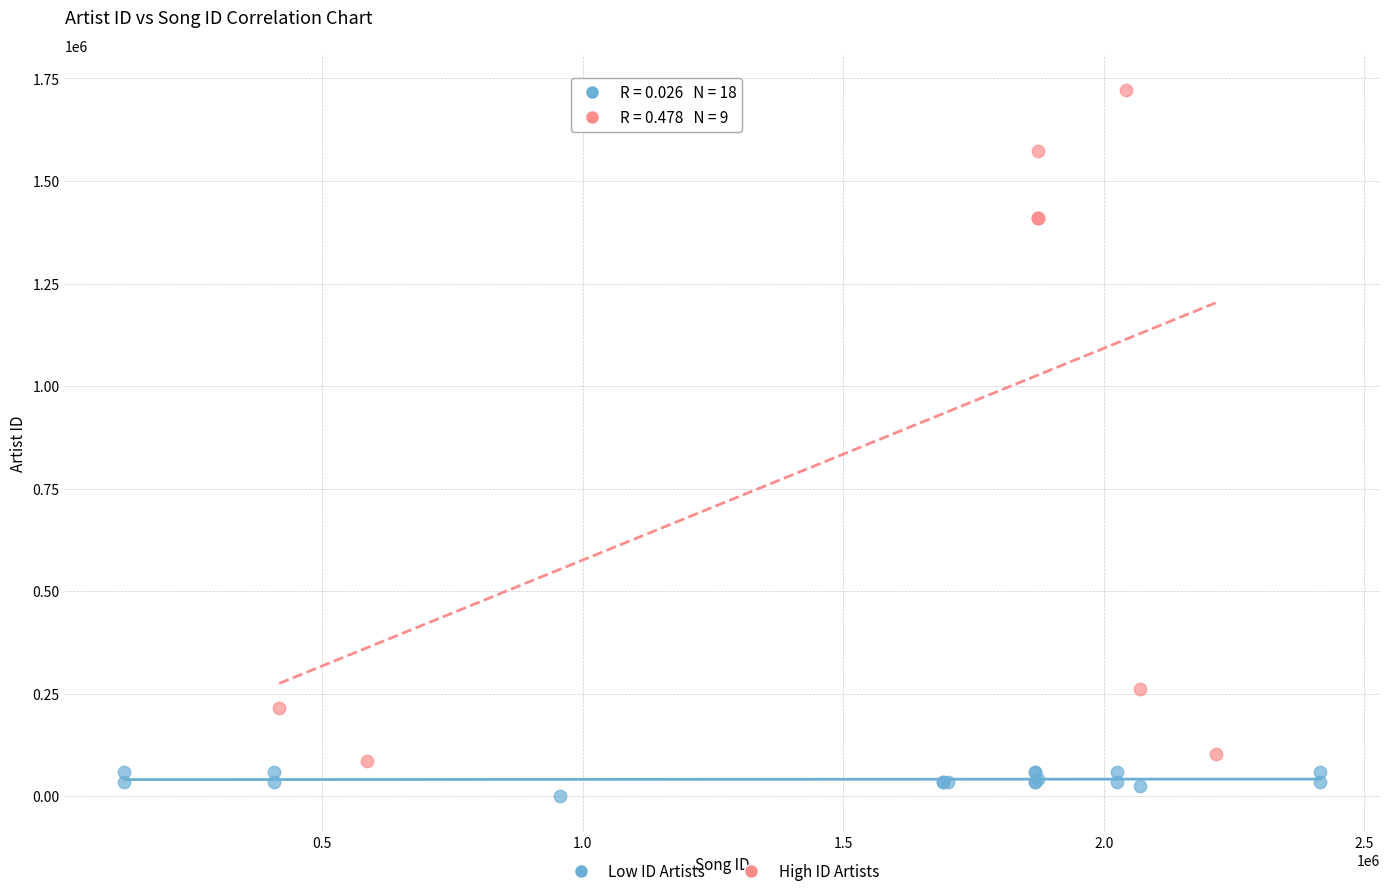

Which series has the widest spread of Y values?

High ID Artists